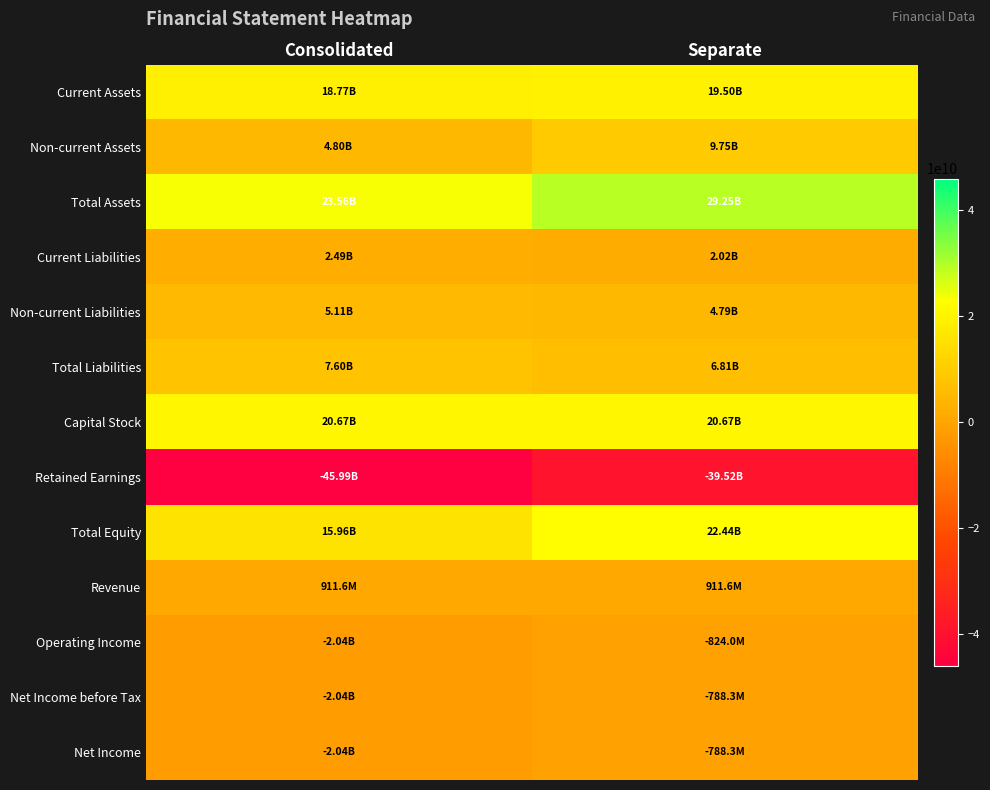

Reading left to right, list all the values displayed in this chart.

Current Assets: Consolidated=18765653732	Separate=19499247988
Non-current Assets: Consolidated=4796373663	Separate=9747192587
Total Assets: Consolidated=23562027395	Separate=29246440575
Current Liabilities: Consolidated=2488898475	Separate=2019281083
Non-current Liabilities: Consolidated=5112165927	Separate=4788530474
Total Liabilities: Consolidated=7601064402	Separate=6807811557
Capital Stock: Consolidated=20666322500	Separate=20666322500
Retained Earnings: Consolidated=-45992742945	Separate=-39515076920
Total Equity: Consolidated=15960962993	Separate=22438629018
Revenue: Consolidated=911649442	Separate=911649442
Operating Income: Consolidated=-2039177912	Separate=-823981176
Net Income before Tax: Consolidated=-2040269466	Separate=-788250169
Net Income: Consolidated=-2040269466	Separate=-788250169